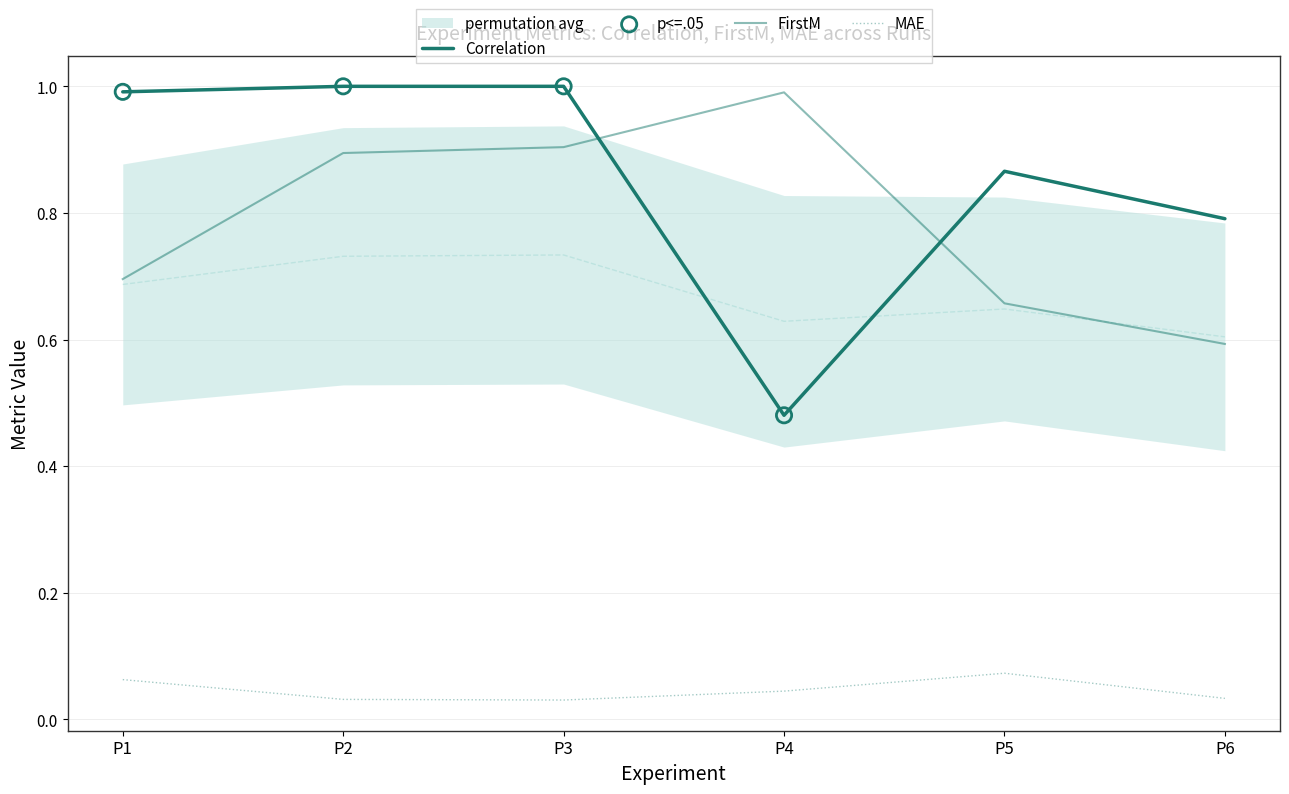

Which series has the largest total across all categories?

Correlation